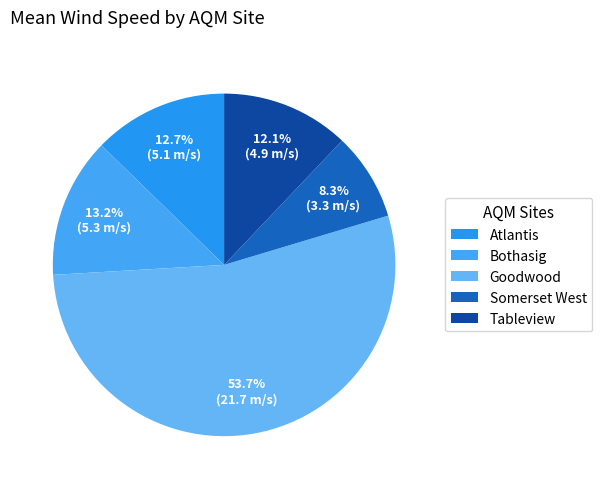

To the nearest percent, what is the difference between the largest and smallest slice percentages?

45%